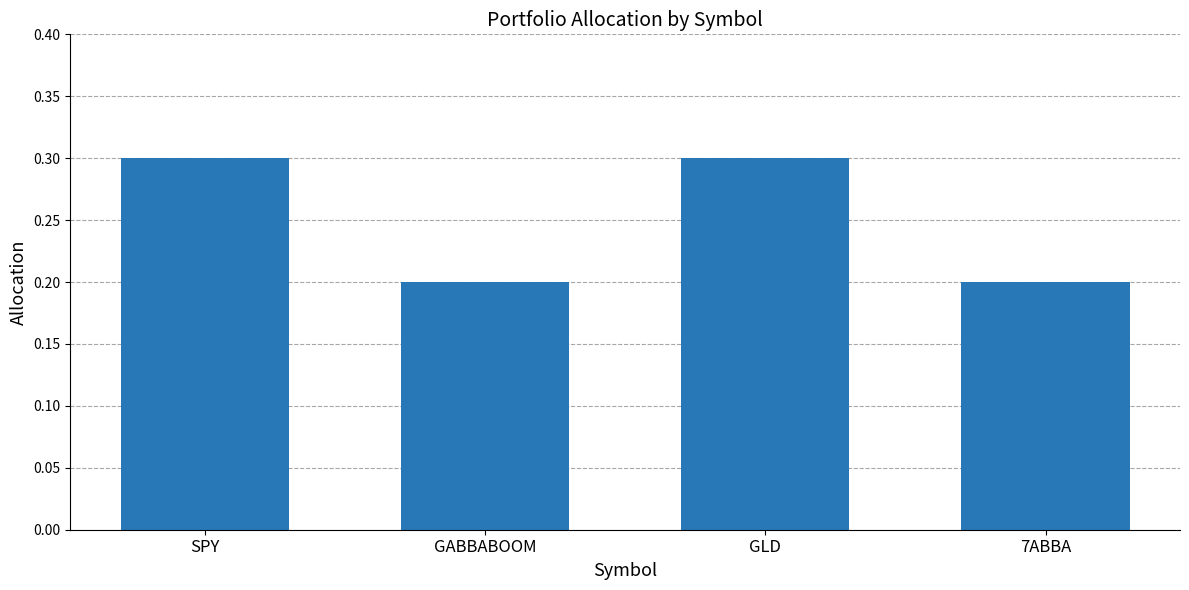

What is the greatest value displayed?

0.3